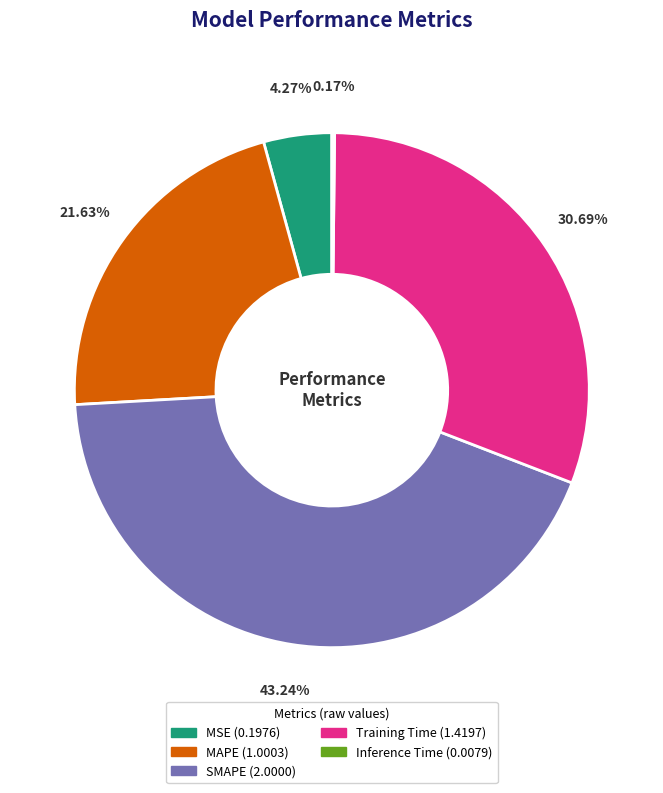

Which category has the biggest portion of the pie?

SMAPE